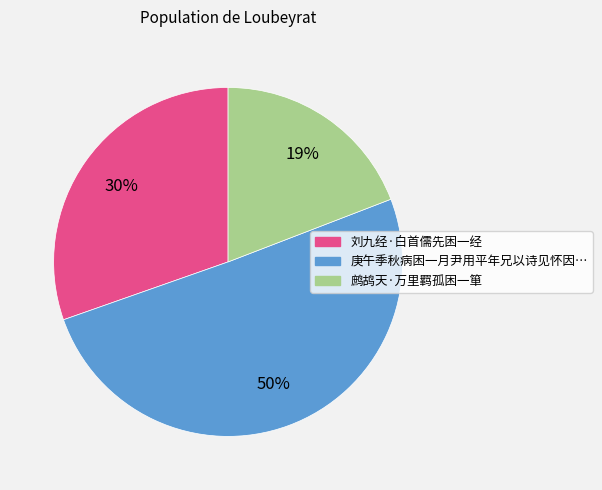

How many segments does this pie chart have?

3